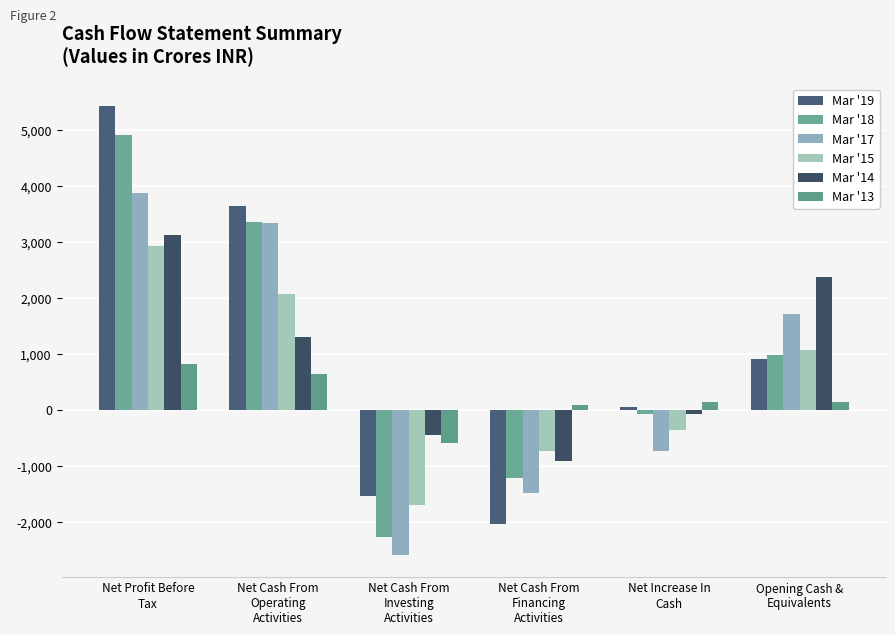

Reading left to right, list all the values displayed in this chart.

Mar '19: 5427.3	3634.4	-1542.5	-2035.9	56.0	902.1
Mar '18: 4906.5	3358.3	-2271.1	-1209.5	-83.5	971.7
Mar '17: 3878.7	3332.2	-2586.5	-1478.8	-736.3	1708.0
Mar '15: 2930.5	2068.5	-1701.7	-731.0	-364.2	1064.5
Mar '14: 3117.8	1294.2	-455.0	-917.4	-78.2	2366.7
Mar '13: 817.2	642.7	-595.4	88.9	136.2	134.7